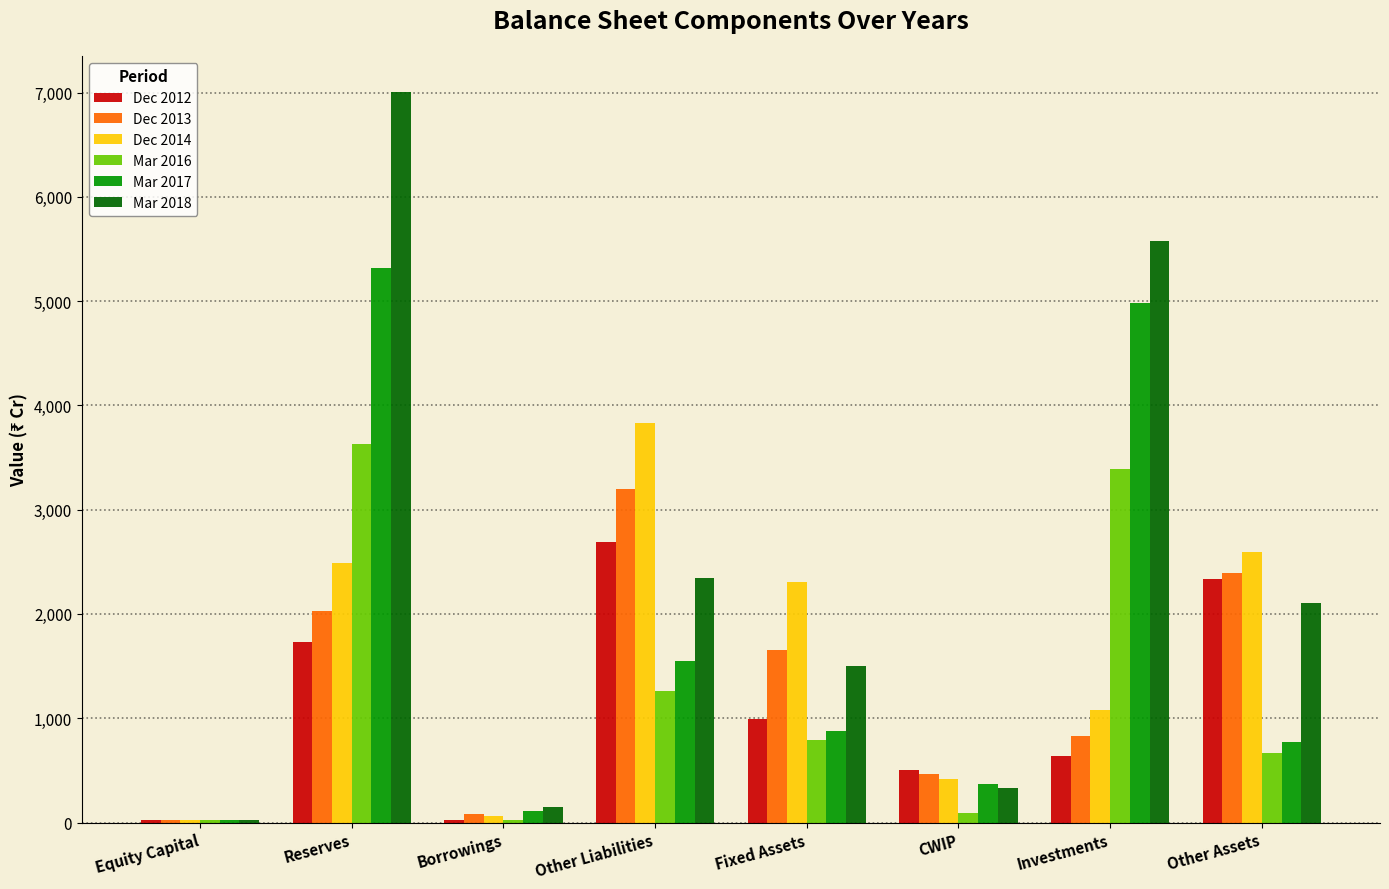

What position from the left is Investments?

7